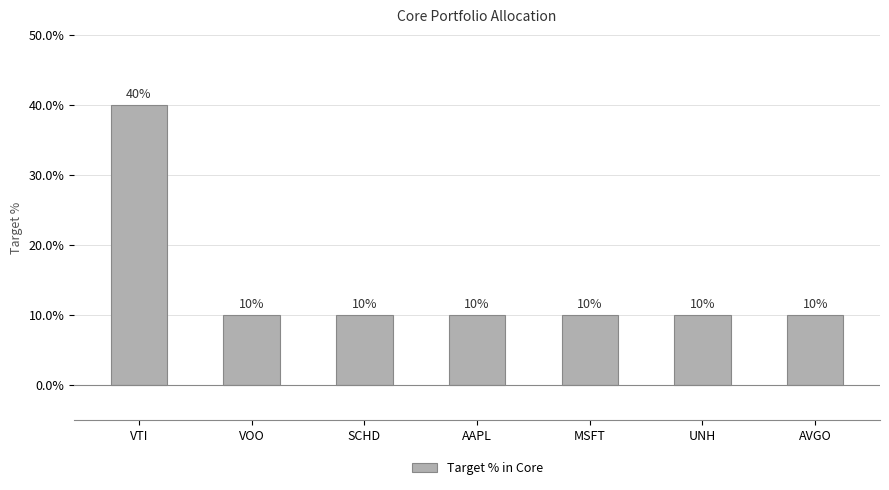

What is the value of the 6th bar from the left?

10